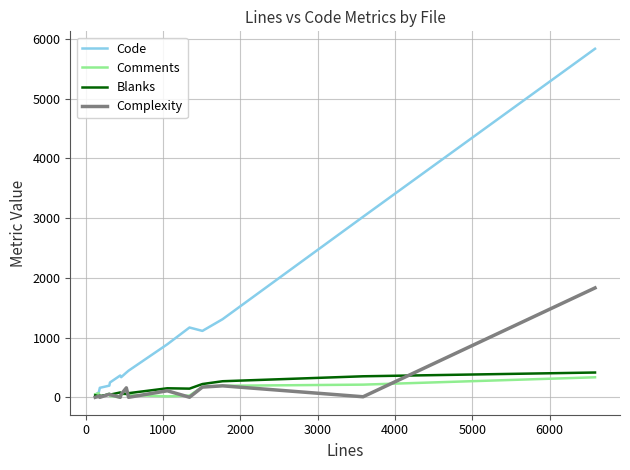

Count the number of categories in the chart.

16